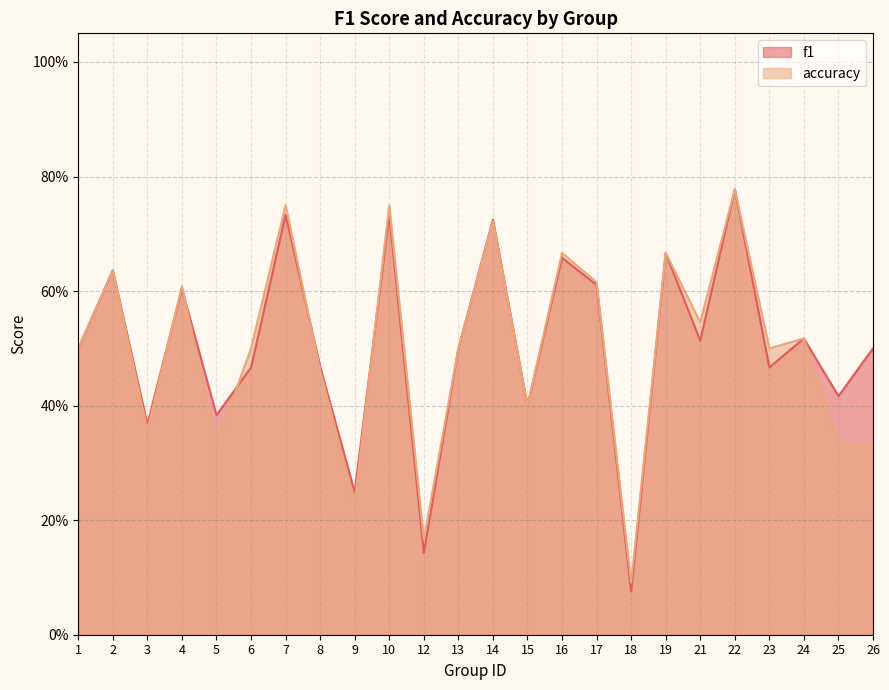

How many series are shown in this chart?

2